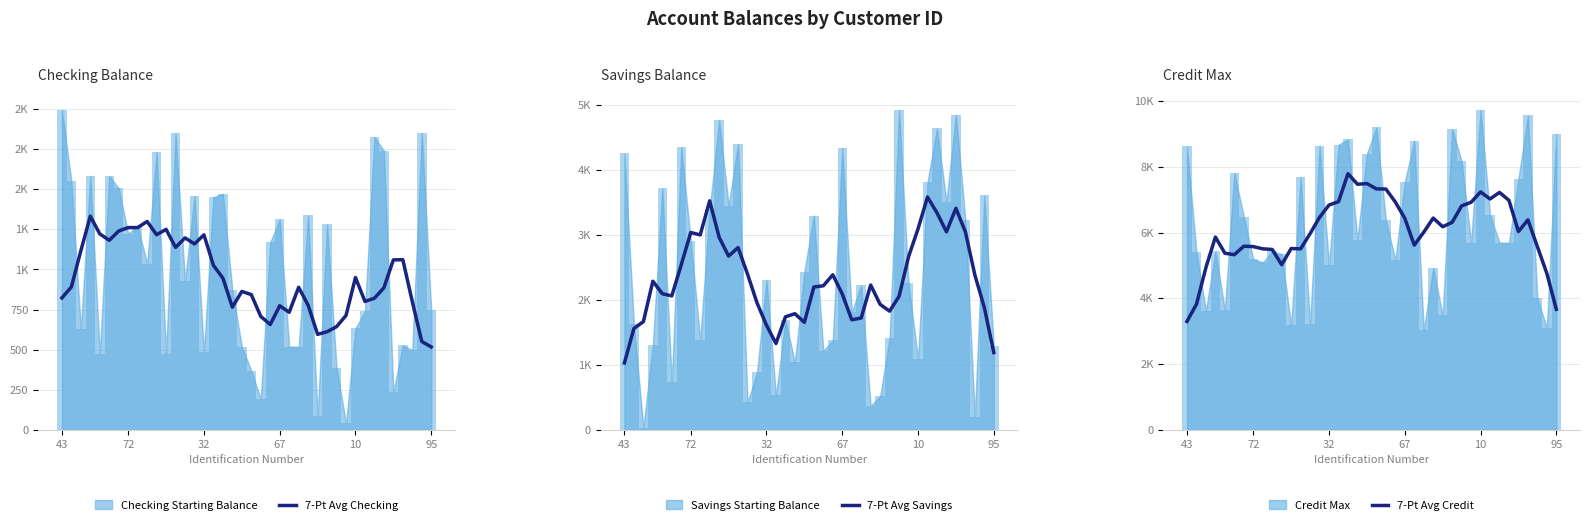

At which label is 7-Pt Avg Checking closest to 924?

17